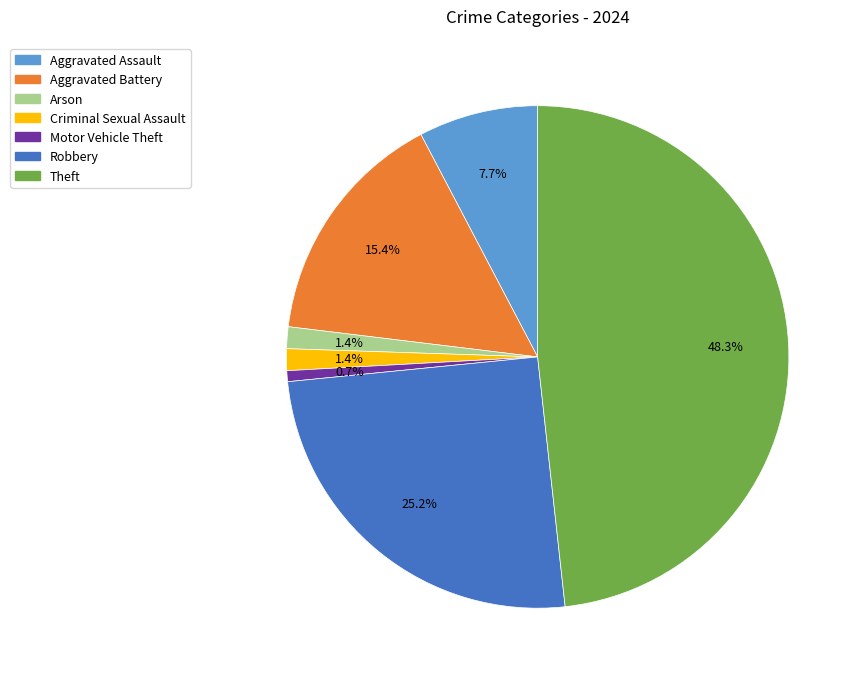

Is there any slice that represents more than half of the pie?

No